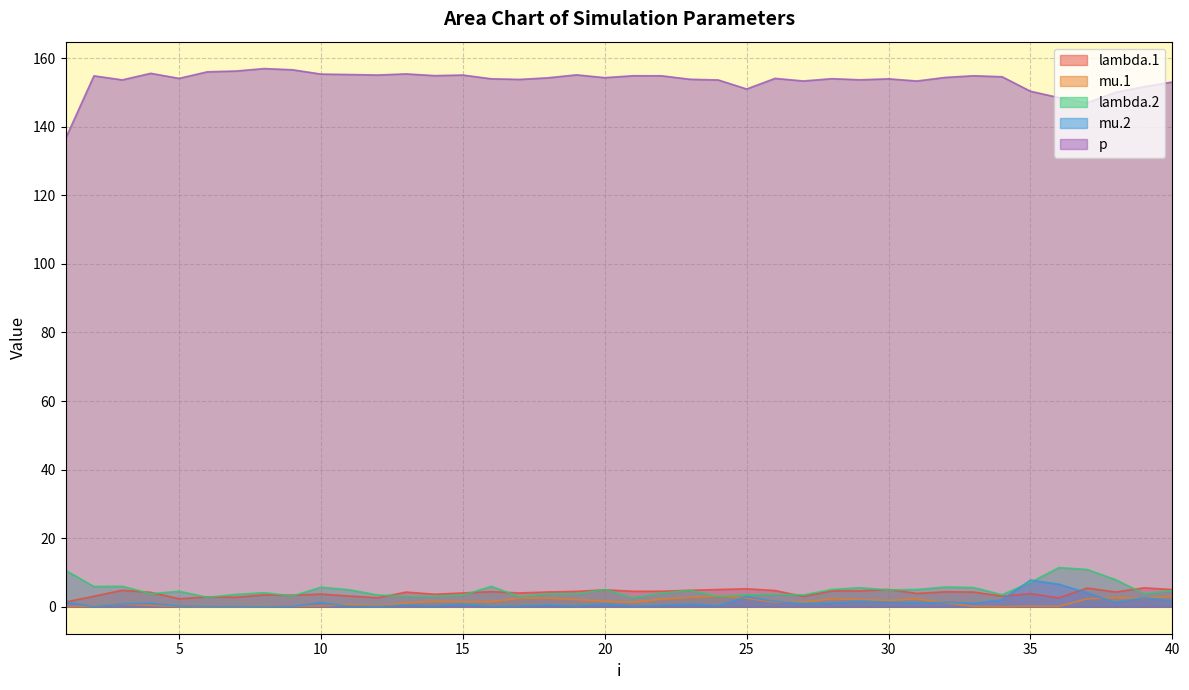

Reading left to right, transcribe all the data shown in this chart.

lambda.1: 1=1.4	2=3.1	3=4.8	4=4.2	5=2.3	6=2.9	7=2.8	8=3.5	9=3.4	10=3.7	11=3.1	12=2.6	13=4.3	14=3.7	15=4.0	16=4.4	17=4.0	18=4.3	19=4.5	20=5.0	21=4.5	22=4.6	23=4.8	24=5.1	25=5.3	26=4.8	27=3.0	28=4.6	29=4.7	30=5.1	31=3.9	32=4.4	33=4.3	34=3.1	35=3.8	36=2.6	37=5.5	38=4.3	39=5.5	40=5.0
mu.1: 1=0.1	2=0.2	3=0.8	4=0.4	5=0.1	6=0.0	7=0.0	8=0.1	9=0.2	10=0.3	11=0.7	12=0.3	13=1.1	14=1.6	15=1.5	16=1.5	17=2.5	18=2.5	19=2.1	20=1.6	21=1.3	22=2.2	23=2.7	24=3.2	25=2.5	26=1.3	27=1.3	28=2.3	29=2.1	30=1.8	31=2.3	32=1.2	33=0.1	34=0.0	35=0.2	36=0.1	37=2.3	38=2.7	39=2.4	40=3.0
lambda.2: 1=10.7	2=5.9	3=6.0	4=3.8	5=4.5	6=2.8	7=3.6	8=4.1	9=3.2	10=5.7	11=5.0	12=3.4	13=3.1	14=3.1	15=3.4	16=6.0	17=3.0	18=3.8	19=3.8	20=5.0	21=2.7	22=4.0	23=4.8	24=3.1	25=3.5	26=3.7	27=3.5	28=5.1	29=5.6	30=4.9	31=5.1	32=5.8	33=5.6	34=3.5	35=7.1	36=11.4	37=10.9	38=7.9	39=3.8	40=4.7
mu.2: 1=1.4	2=0.1	3=0.9	4=1.0	5=0.2	6=0.1	7=0.0	8=0.0	9=0.2	10=1.2	11=0.2	12=0.1	13=0.5	14=0.2	15=0.7	16=0.1	17=0.2	18=0.5	19=0.2	20=0.8	21=0.3	22=0.4	23=0.7	24=0.3	25=2.9	26=1.6	27=0.9	28=1.1	29=1.6	30=1.3	31=1.1	32=1.3	33=1.0	34=2.1	35=7.8	36=6.6	37=4.1	38=1.3	39=2.6	40=1.7
p: 1=136.6	2=154.8	3=153.7	4=155.6	5=154.1	6=156.0	7=156.2	8=157.0	9=156.6	10=155.4	11=155.2	12=155.1	13=155.4	14=154.9	15=155.1	16=154.0	17=153.8	18=154.3	19=155.1	20=154.3	21=154.9	22=154.9	23=153.8	24=153.6	25=151.0	26=154.1	27=153.3	28=154.0	29=153.7	30=154.0	31=153.3	32=154.4	33=154.9	34=154.6	35=150.4	36=148.5	37=147.0	38=150.0	39=151.7	40=153.1